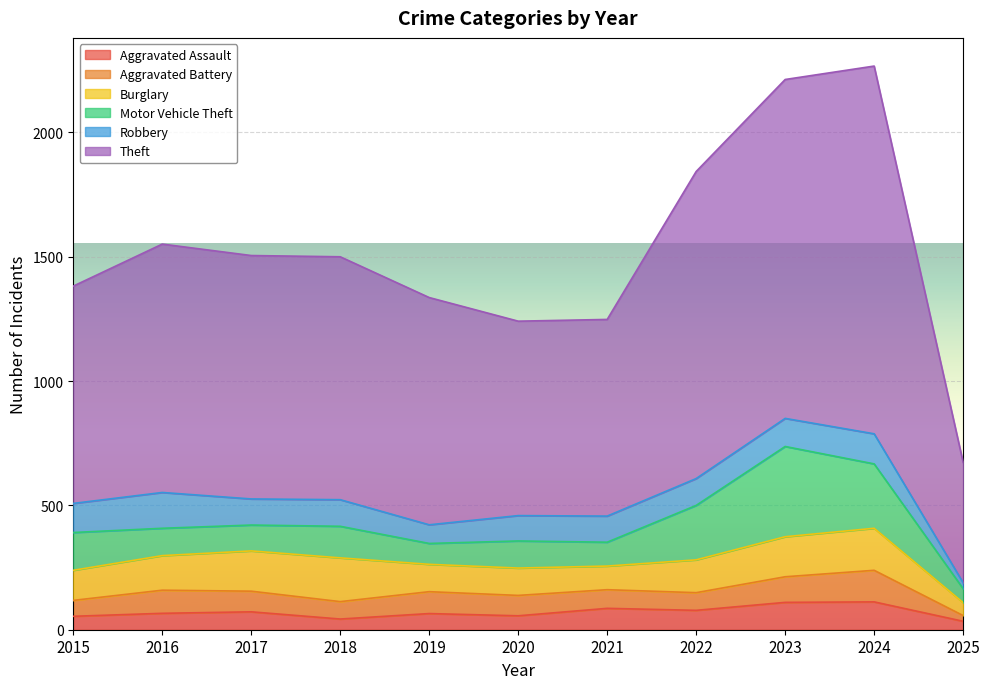

True or false: Aggravated Battery and Burglary intersect in this chart.

False